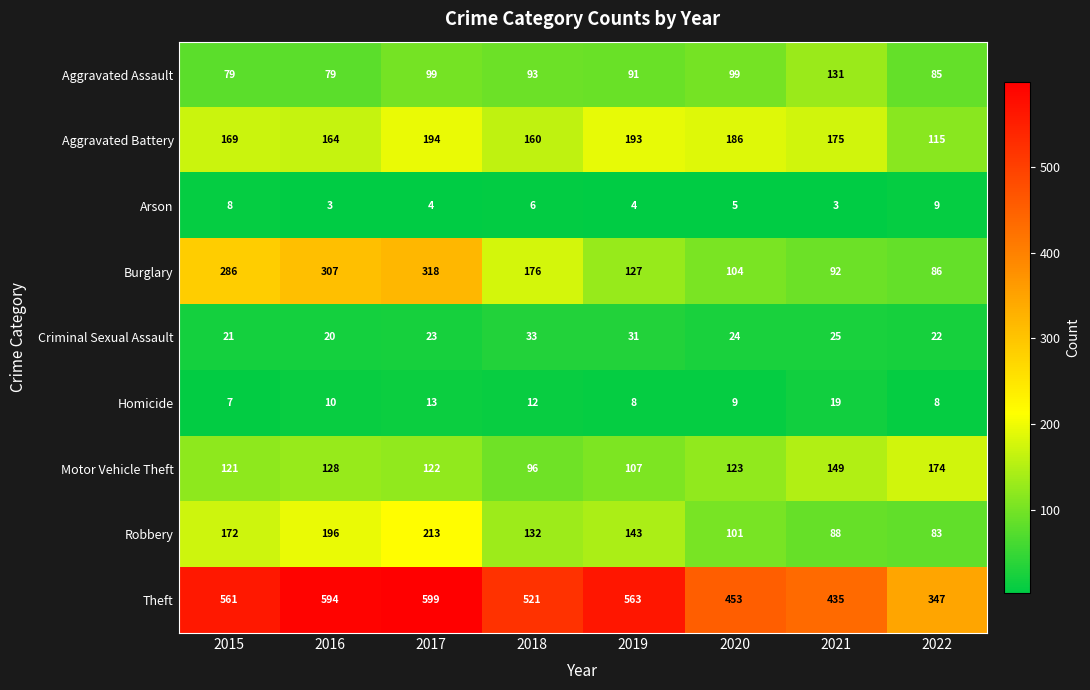

Where is Theft nearest to the value 473?

2020